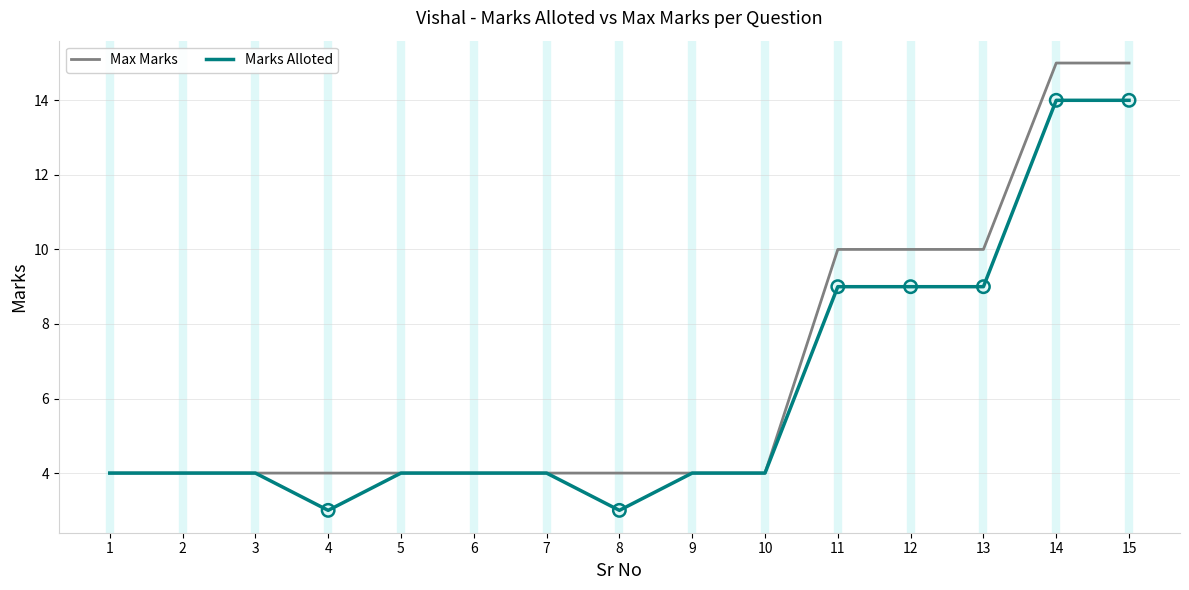

At how many categories does at least one series exceed 12?

2